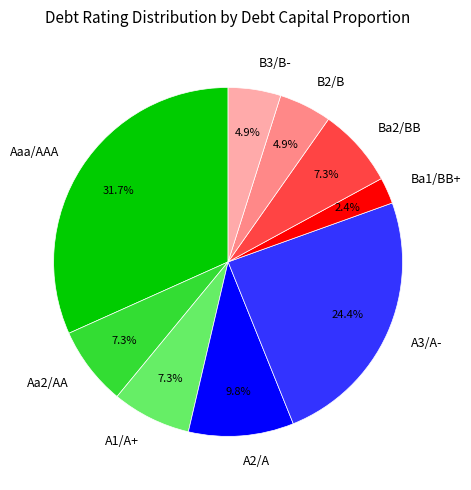

What is the smallest slice in the pie chart?

Ba1/BB+